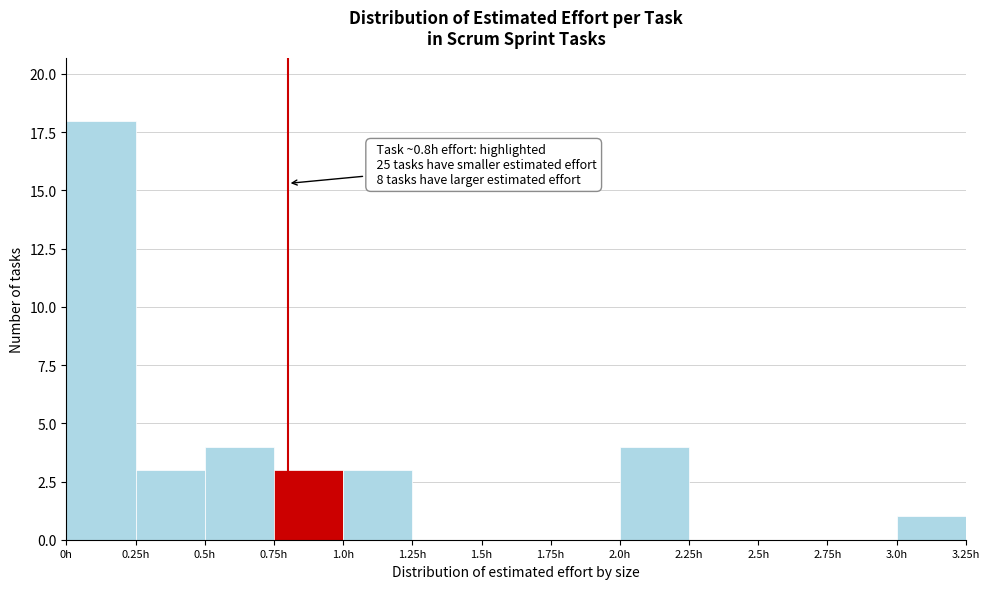

Which range on the x-axis has the tallest bar?

0.00 to 0.25